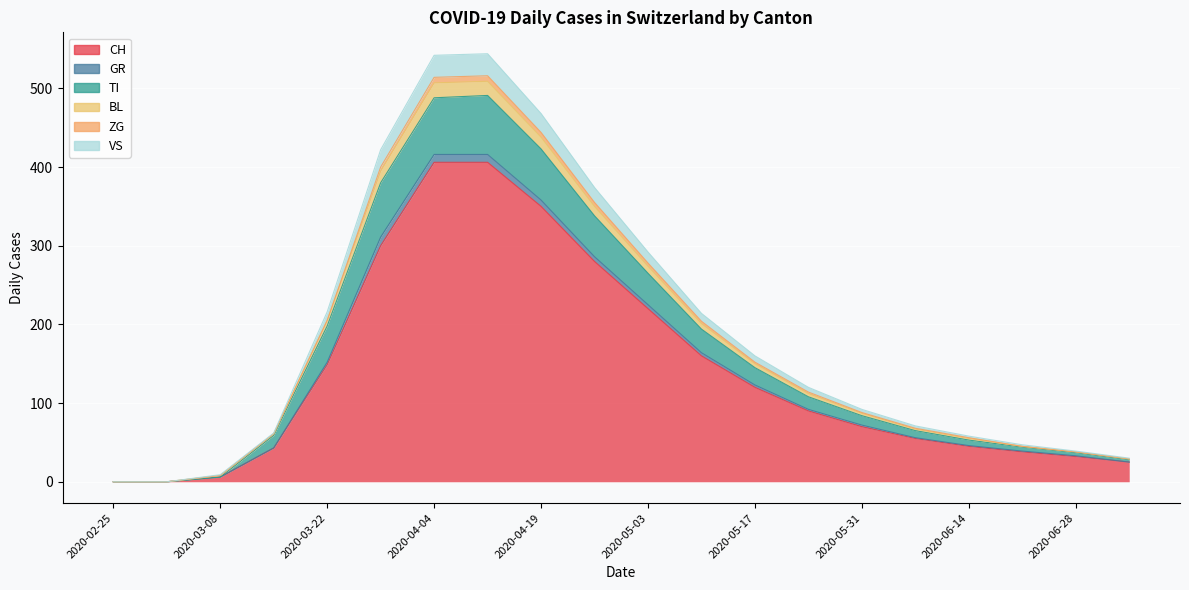

How many interior local peaks does the VS series have?

1